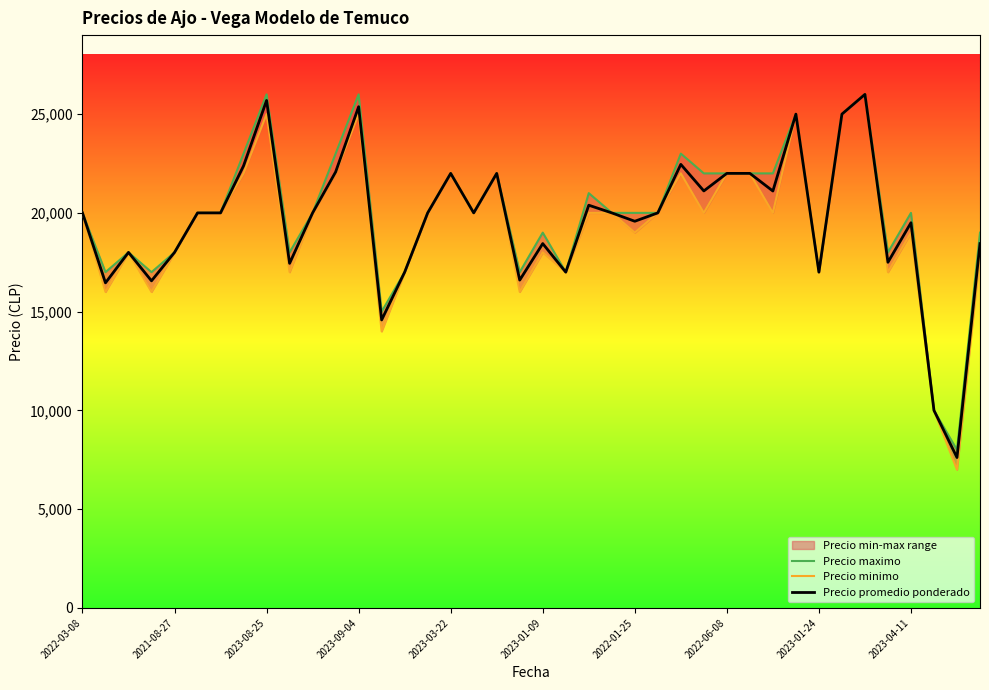

What is the minimum value for Precio promedio ponderado?

7615